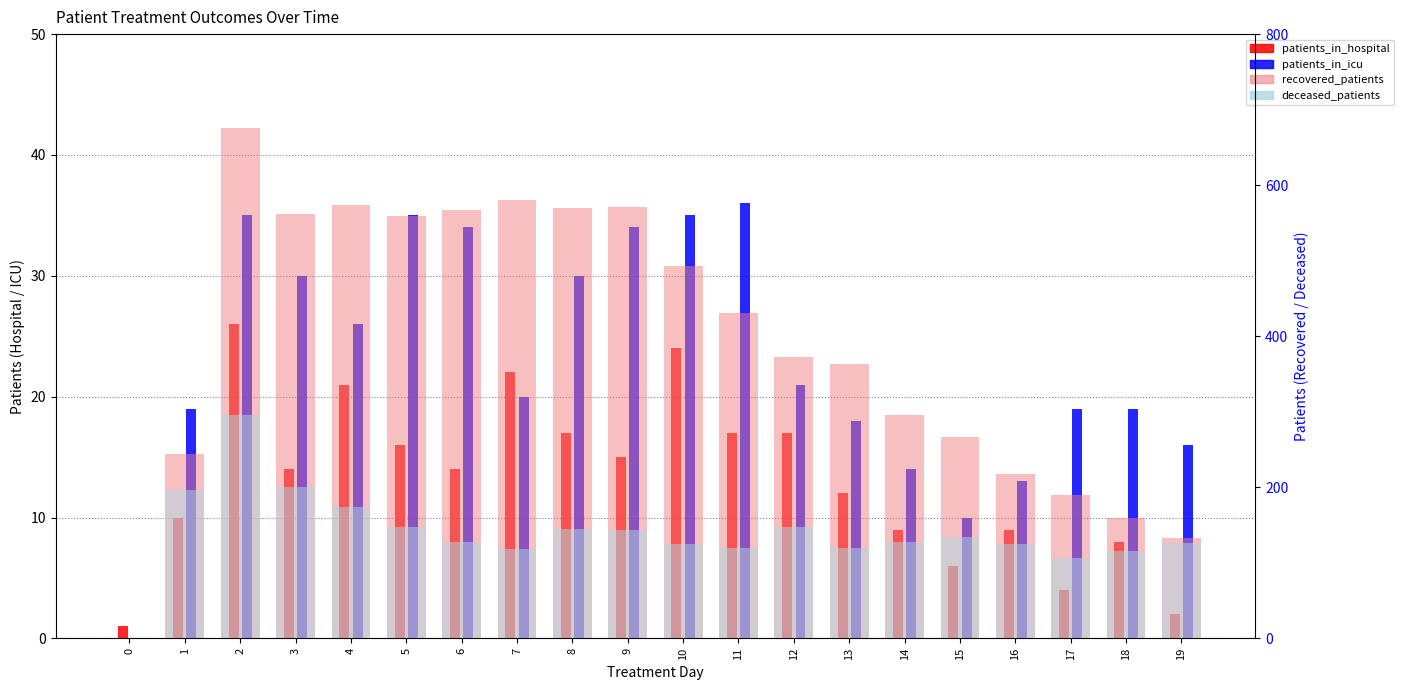

Rank the categories by recovered_patients value from lowest to highest.

0, 19, 18, 17, 16, 1, 15, 14, 13, 12, 11, 10, 5, 3, 6, 8, 9, 4, 7, 2